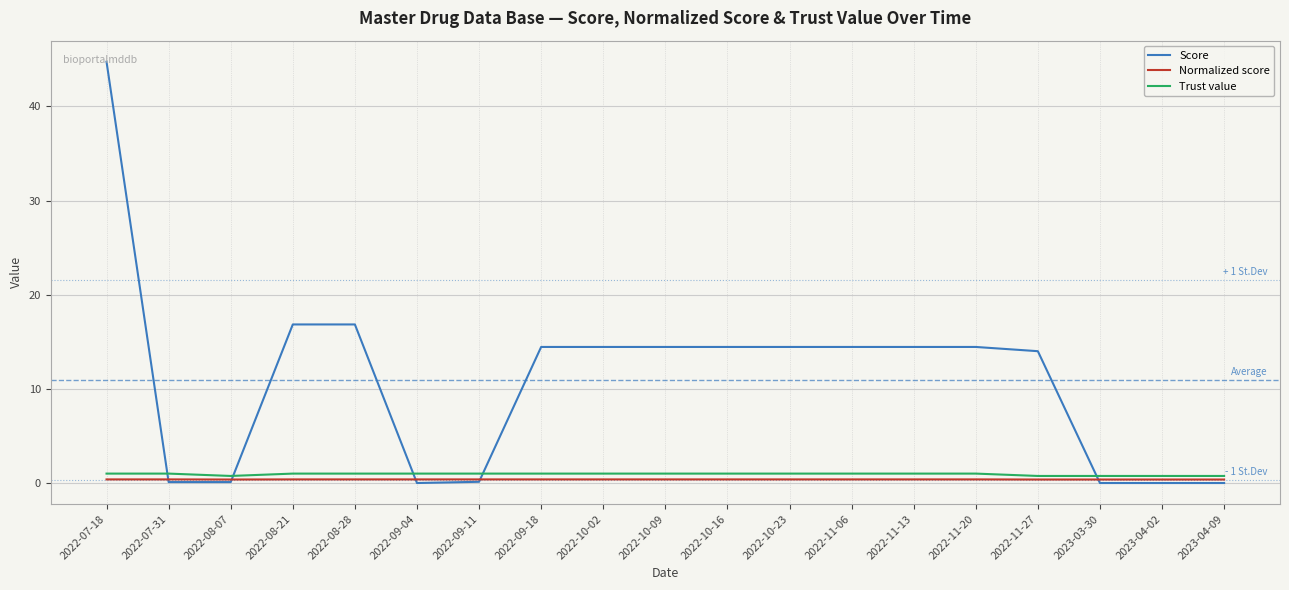

The value of Normalized score at 2022-08-07 is 0.4. True or false?

True